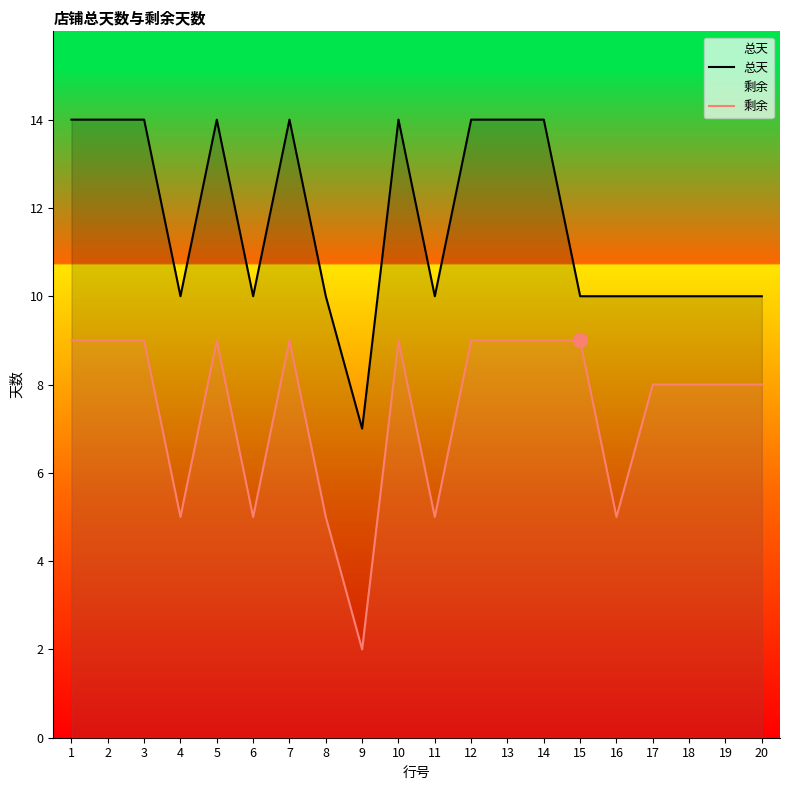

Rank the series at 4 from highest to lowest value.

总天, 剩余